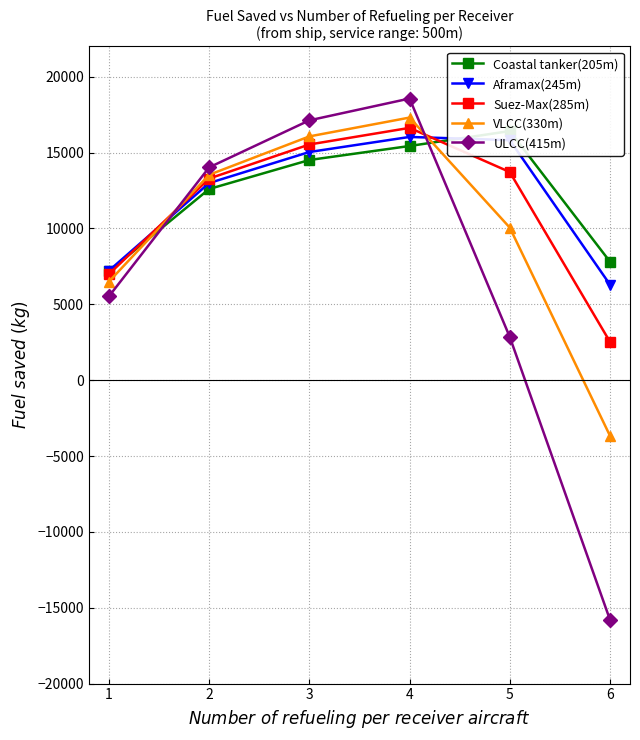

After their last crossing, which series has the higher values: Coastal tanker(205m) or ULCC(415m)?

Coastal tanker(205m)